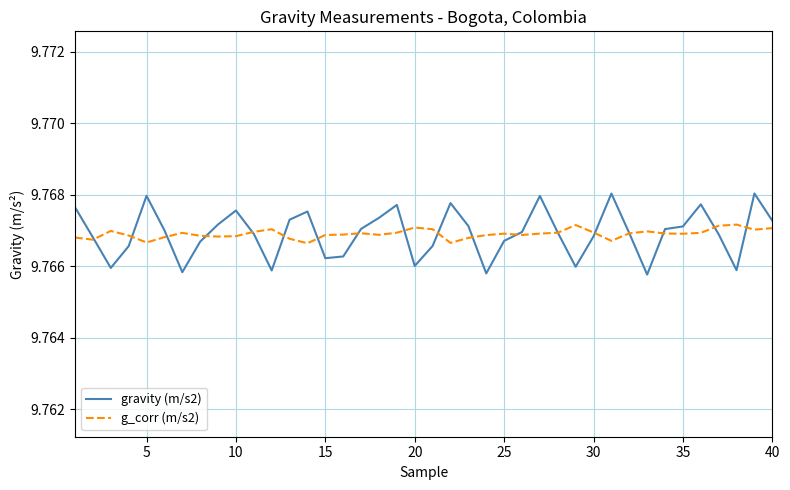

Which series has the largest range (max minus min)?

gravity (m/s2)